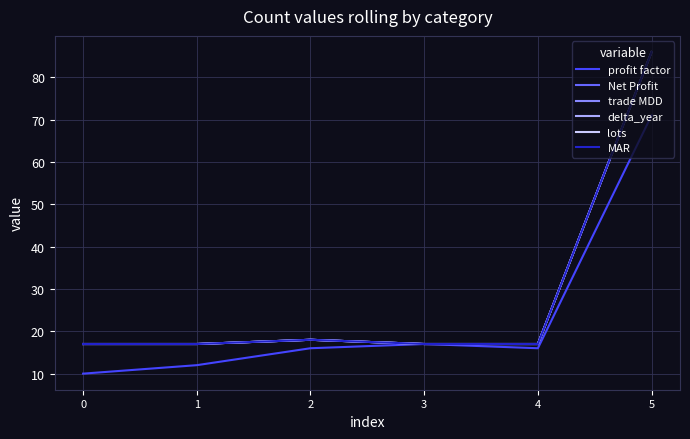

True or false: trade MDD and delta_year cross at least once.

False